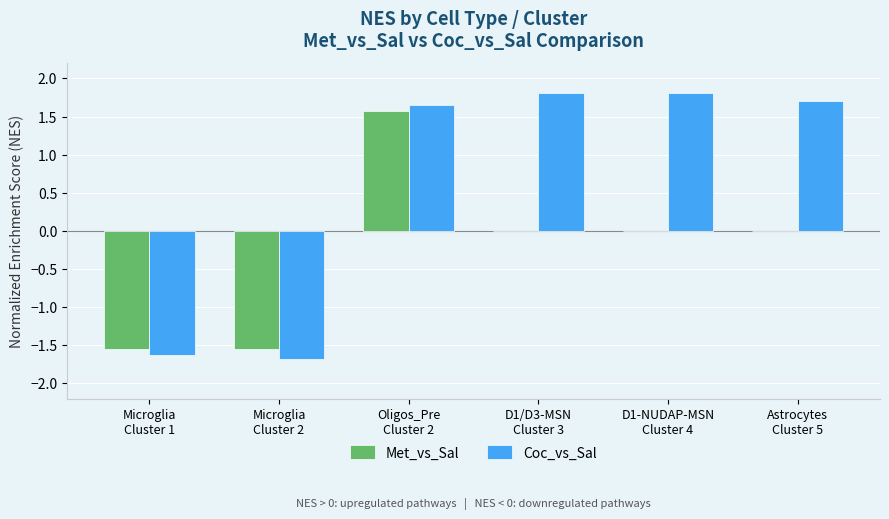

What is the greatest value displayed?

1.8